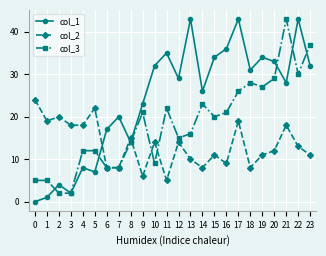

What is the highest value of the col_2 series?

24